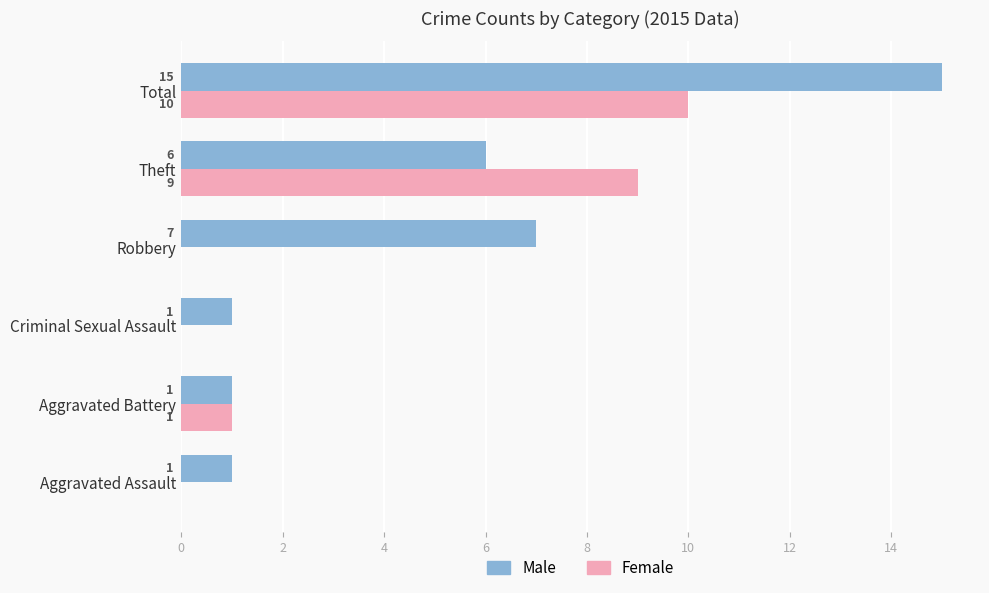

What is the sum of all Female values?

20